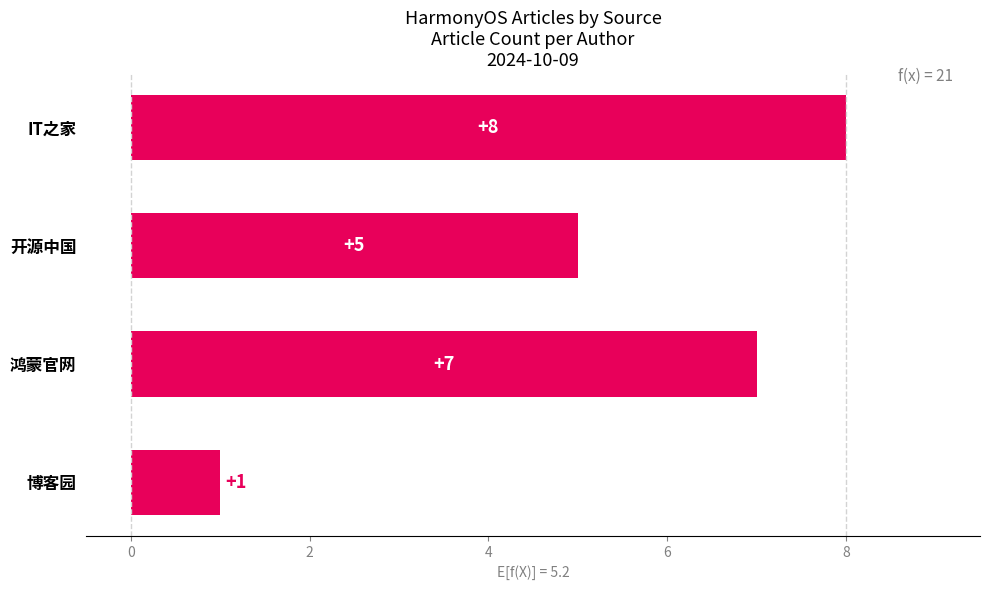

What is the difference between the second highest and second lowest values?

2